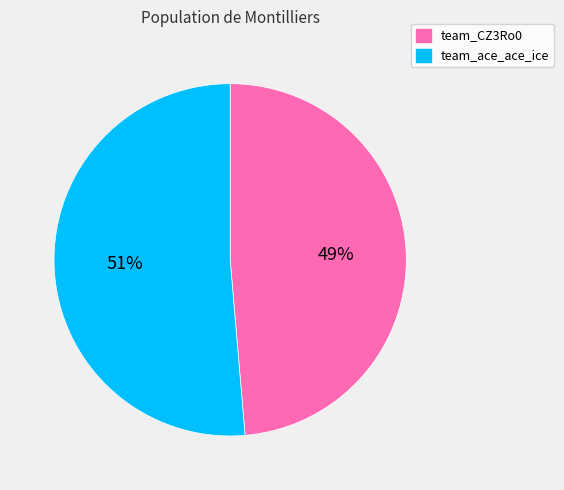

To the nearest percent, what portion does team_CZ3Ro0 represent?

49%